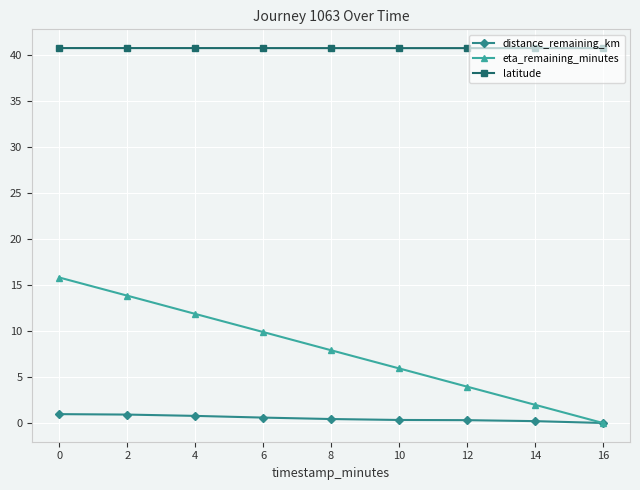

True or false: distance_remaining_km and latitude cross at least once.

False